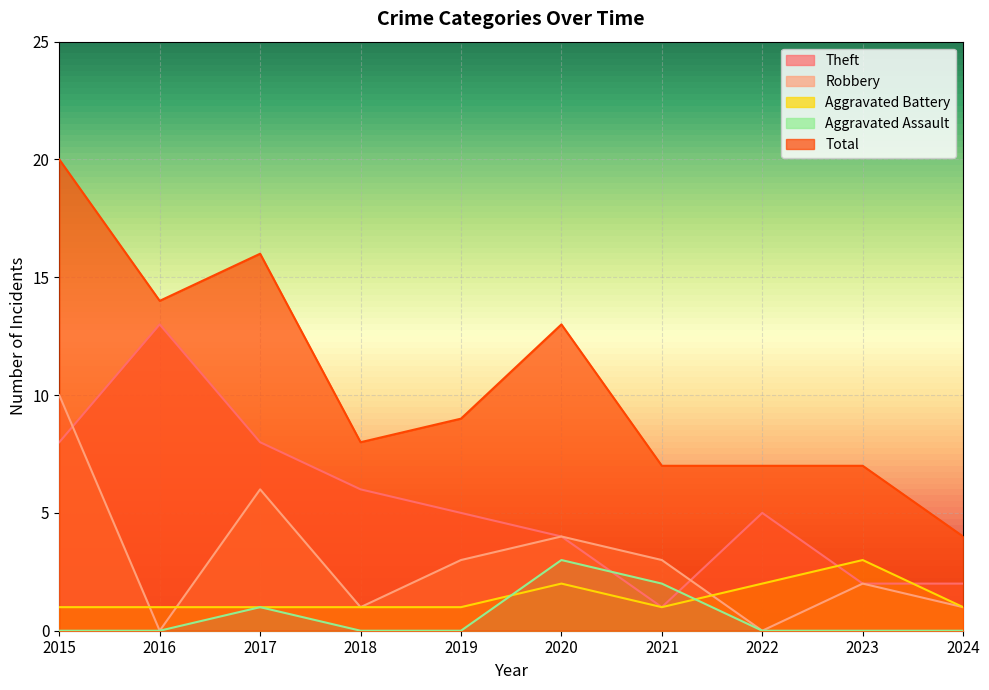

True or false: Robbery has a value of 0 at 2016.

True